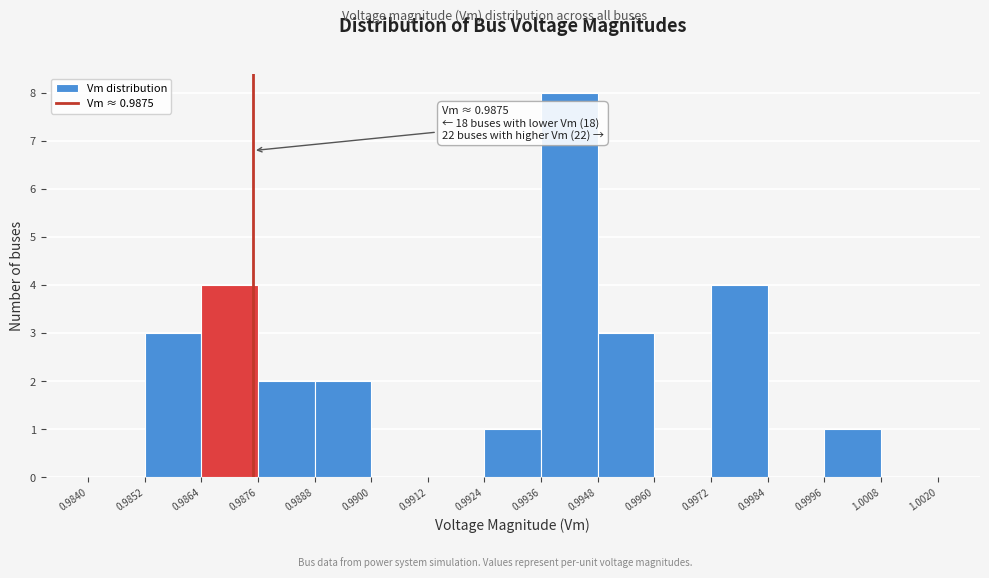

Which range on the x-axis has the tallest bar?

0.9936 to 0.9948